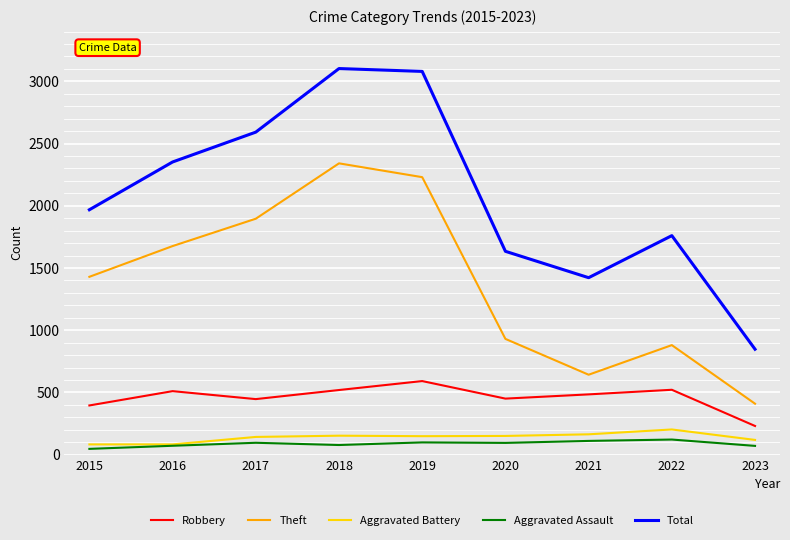

Rank the series by their maximum value, from highest to lowest.

Total, Theft, Robbery, Aggravated Battery, Aggravated Assault